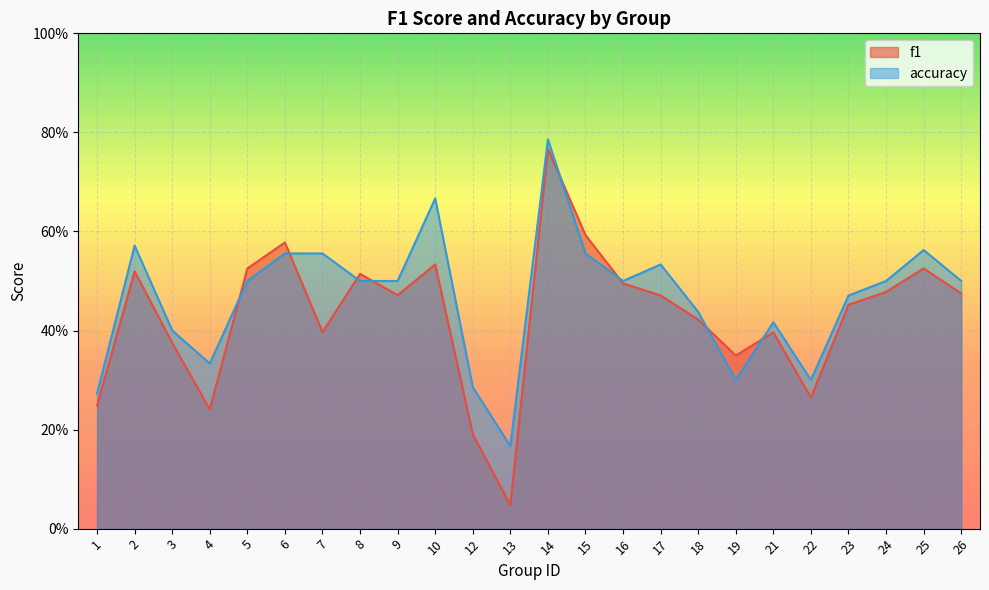

What is the value of the f1 point at the 18th from the left?

0.3